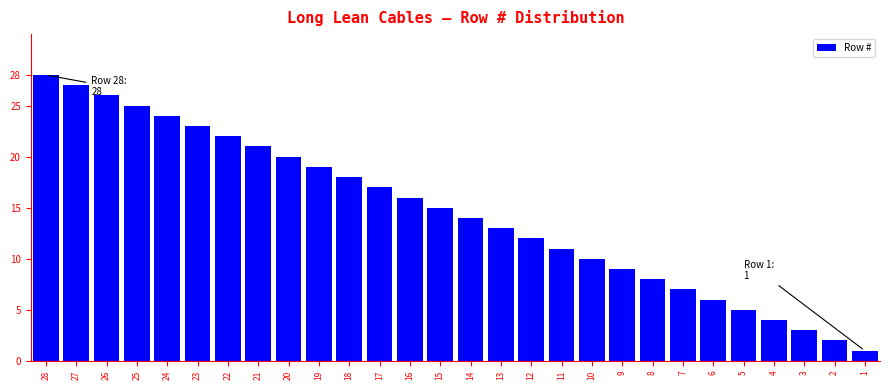

True or false: the data shows 25 at 25.

True